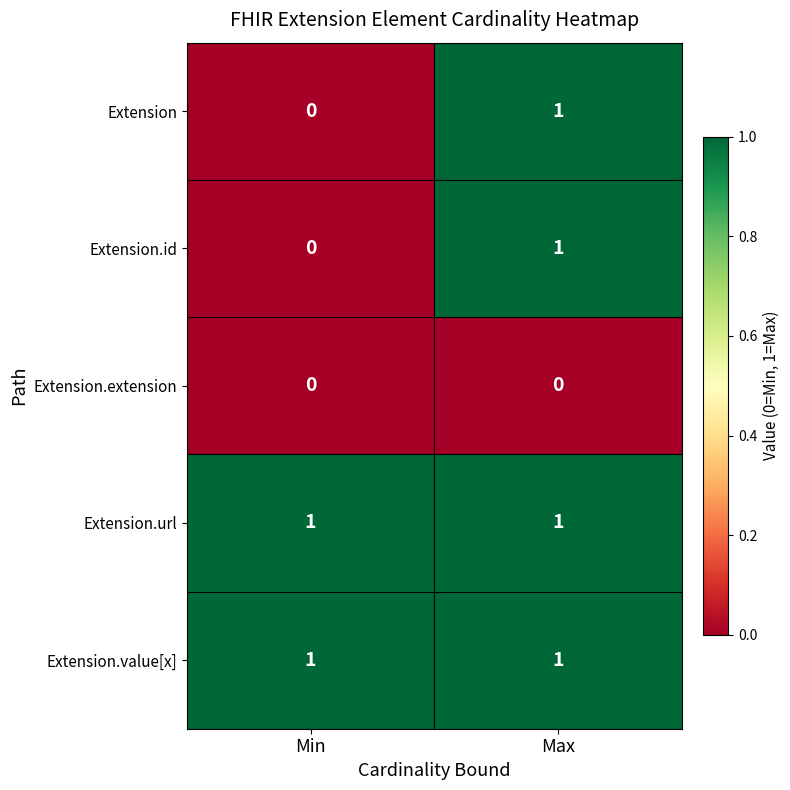

At which category is the sum across all series the highest?

Max